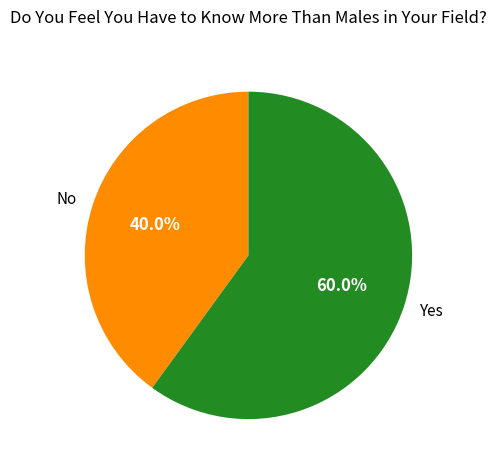

Which has a higher value, No or Yes?

Yes